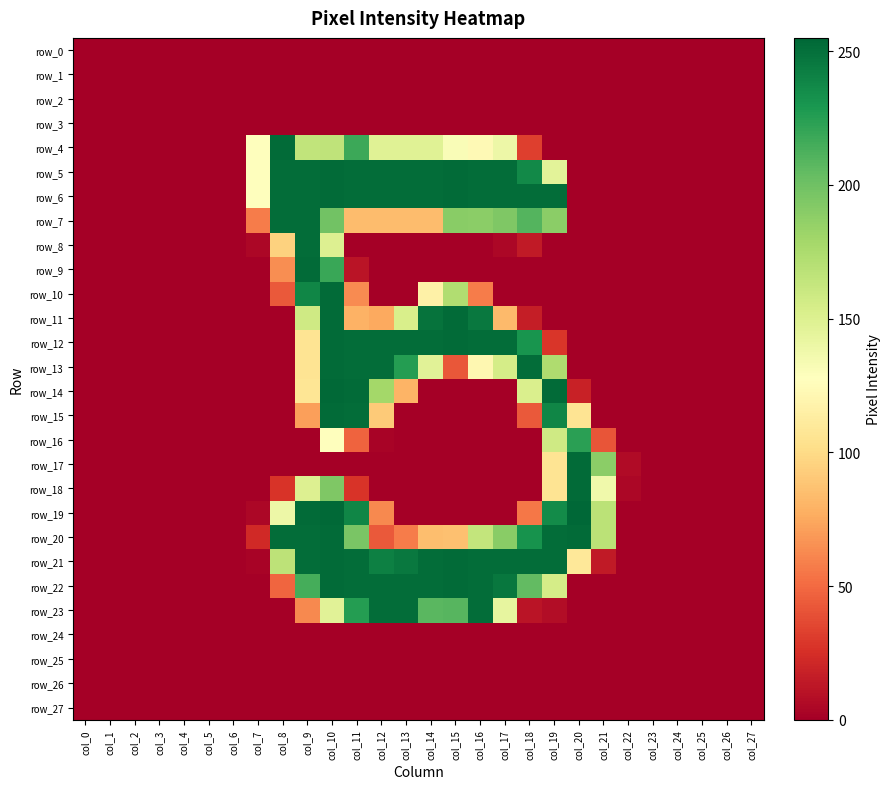

What is the difference between the highest and lowest values at col_21?

189